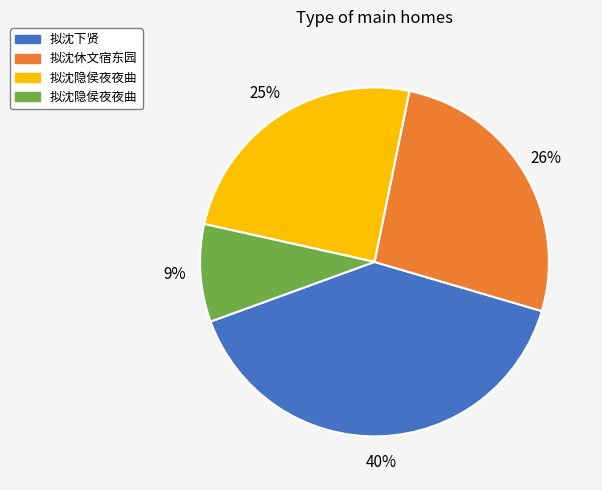

Does any single category account for the majority?

No